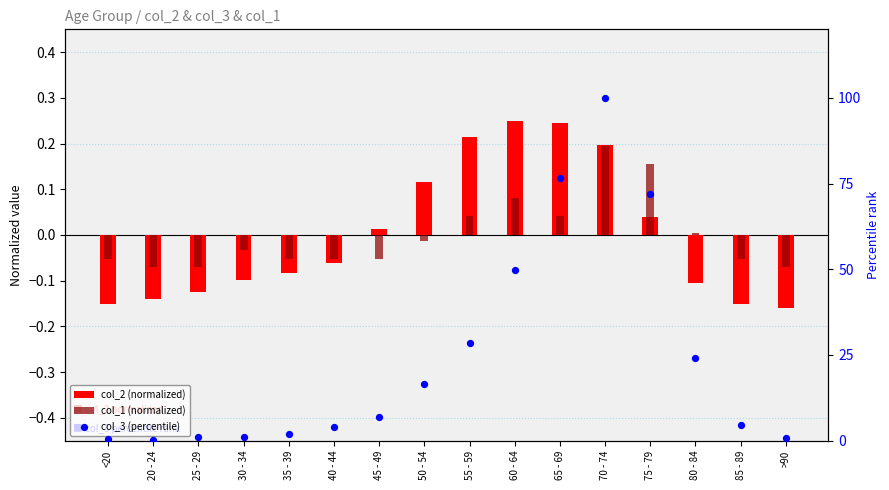

Which series reaches the maximum Y coordinate?

col_3 (percentile)